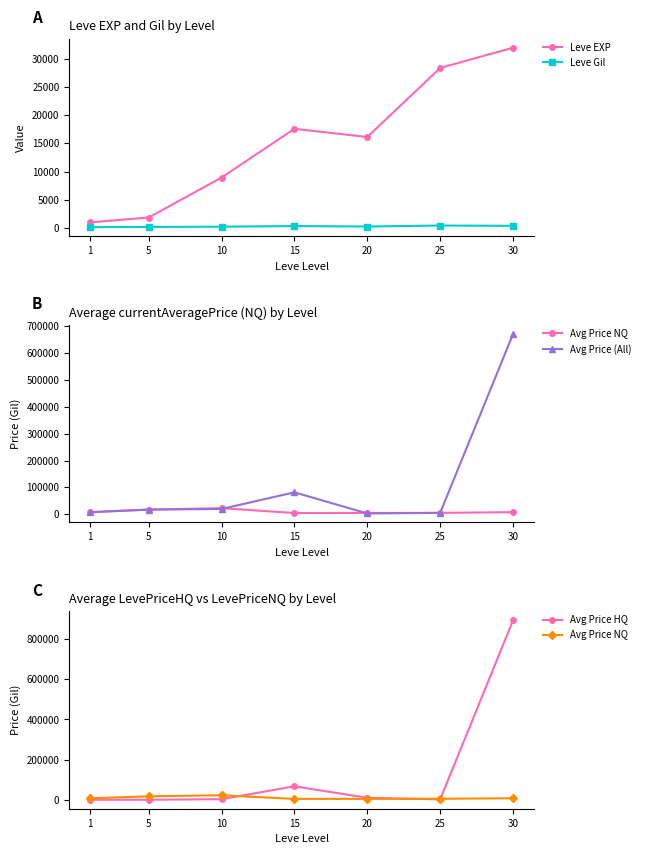

Is this an area chart (filled region under the line)?

No